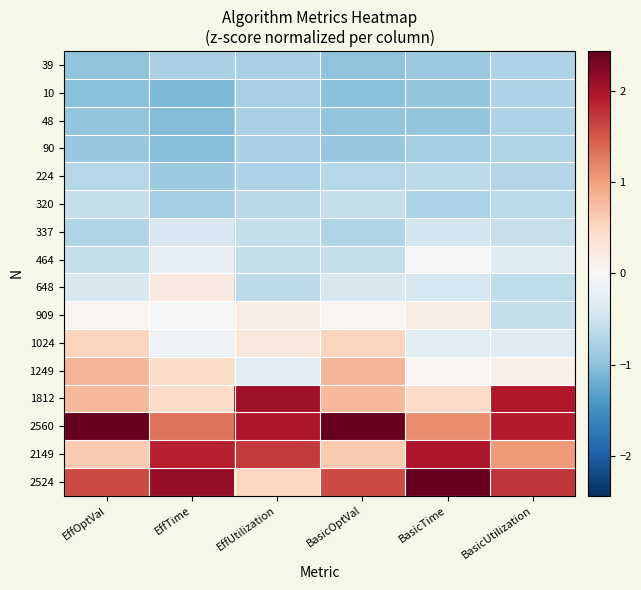

How many series are shown in this chart?

16